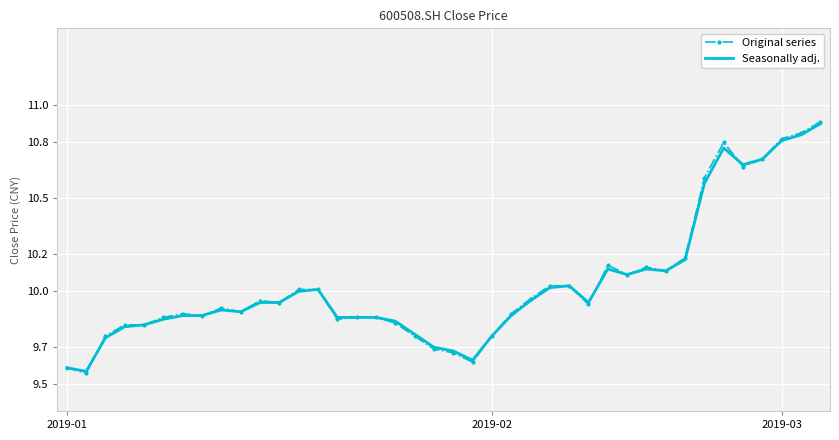

Which series has the largest range (max minus min)?

Original series